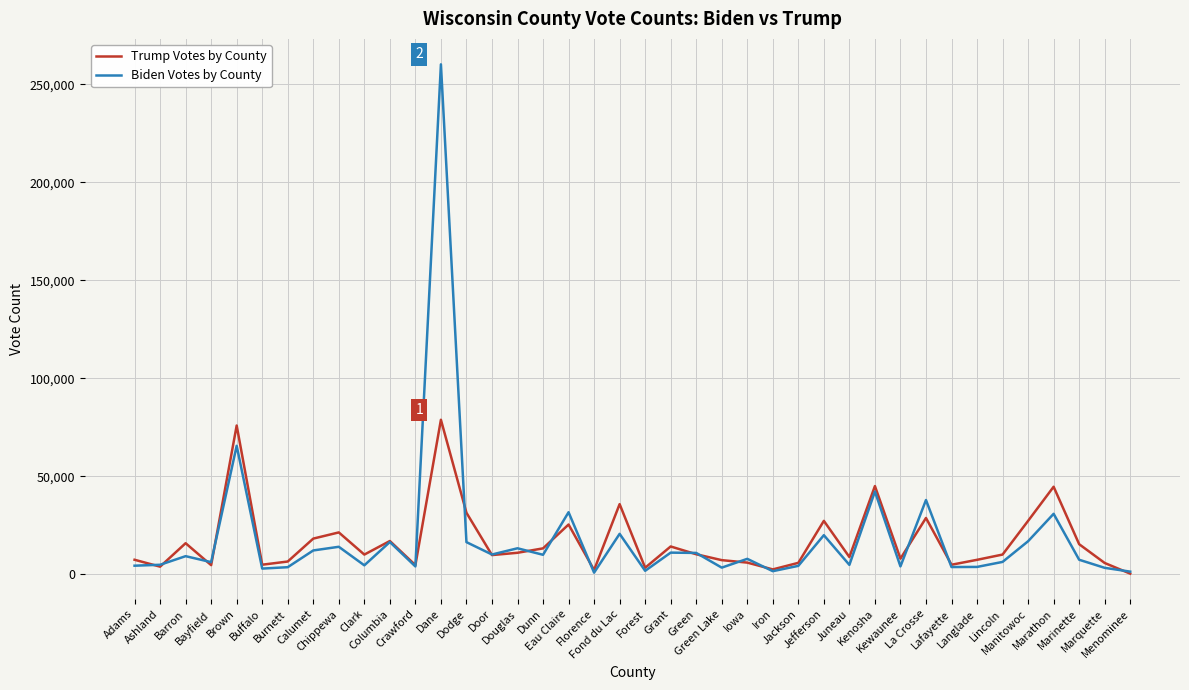

Which series has the largest range (max minus min)?

Biden Votes by County